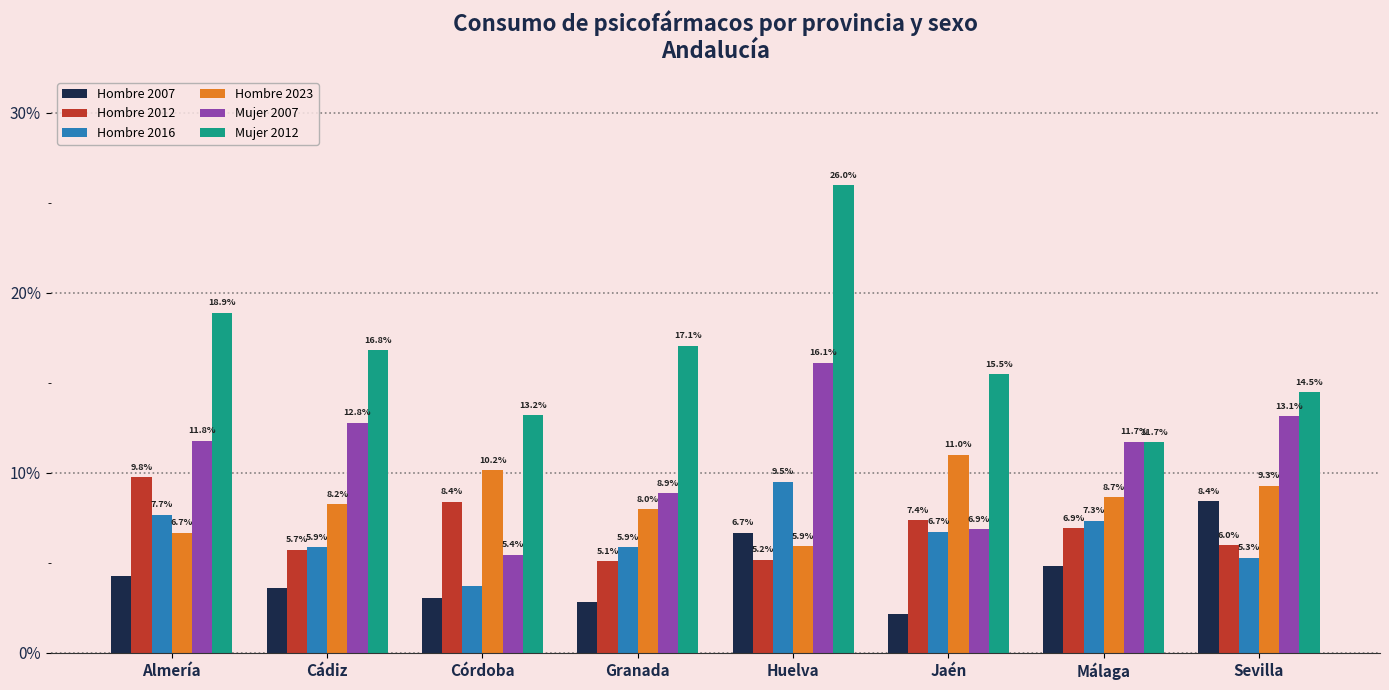

The value of Hombre 2016 at Huelva is 3.9. True or false?

False